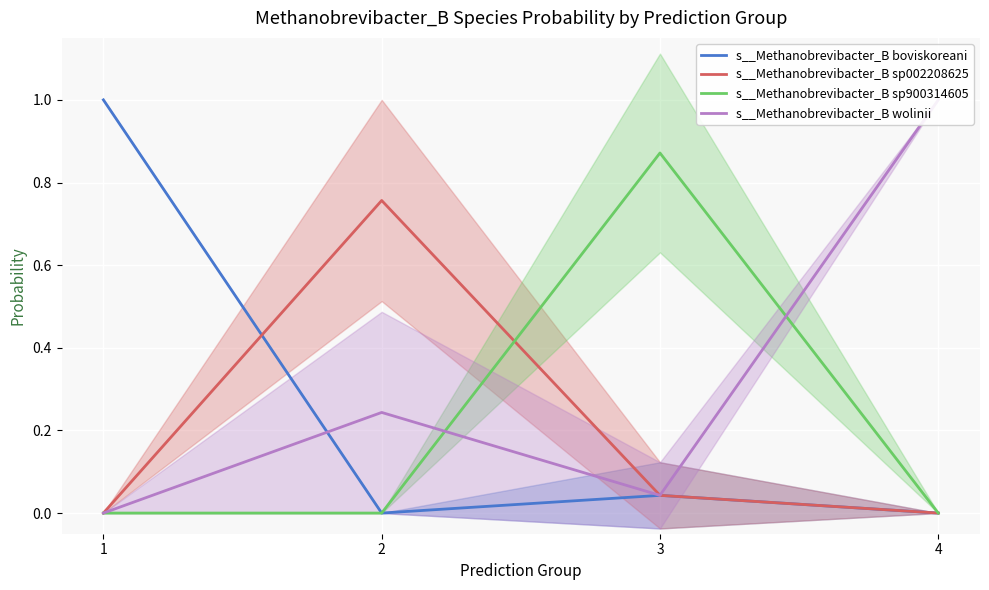

Reading left to right, extract all data points from this chart.

s__Methanobrevibacter_B boviskoreani: 1=1.0	2=0.0	3=0.0	4=0.0
s__Methanobrevibacter_B sp002208625: 1=0.0	2=0.8	3=0.0	4=0.0
s__Methanobrevibacter_B sp900314605: 1=0.0	2=0.0	3=0.9	4=0.0
s__Methanobrevibacter_B wolinii: 1=0.0	2=0.2	3=0.0	4=1.0